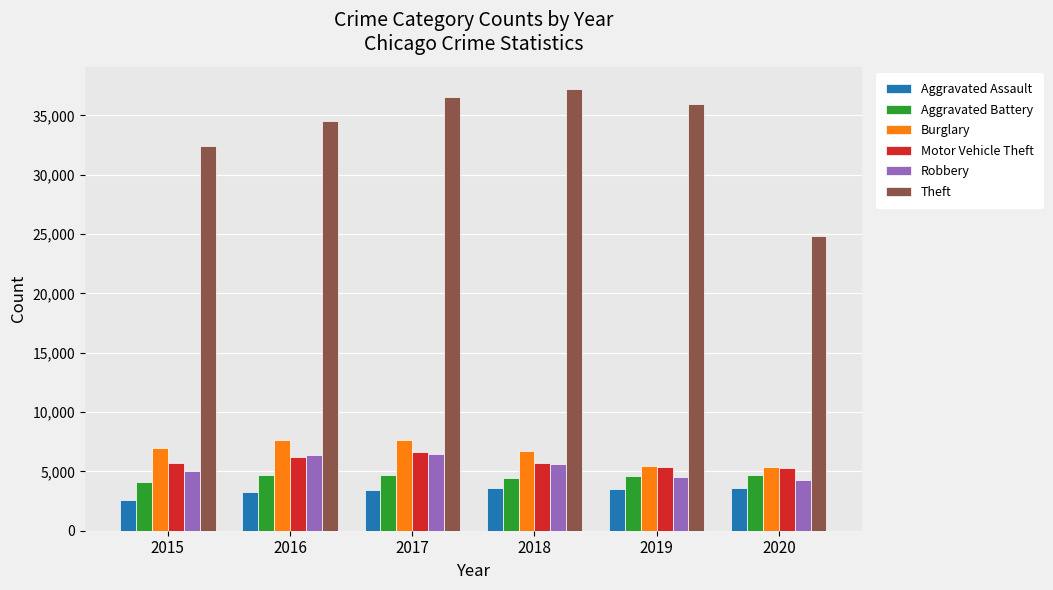

What is the maximum value for Robbery?

6490